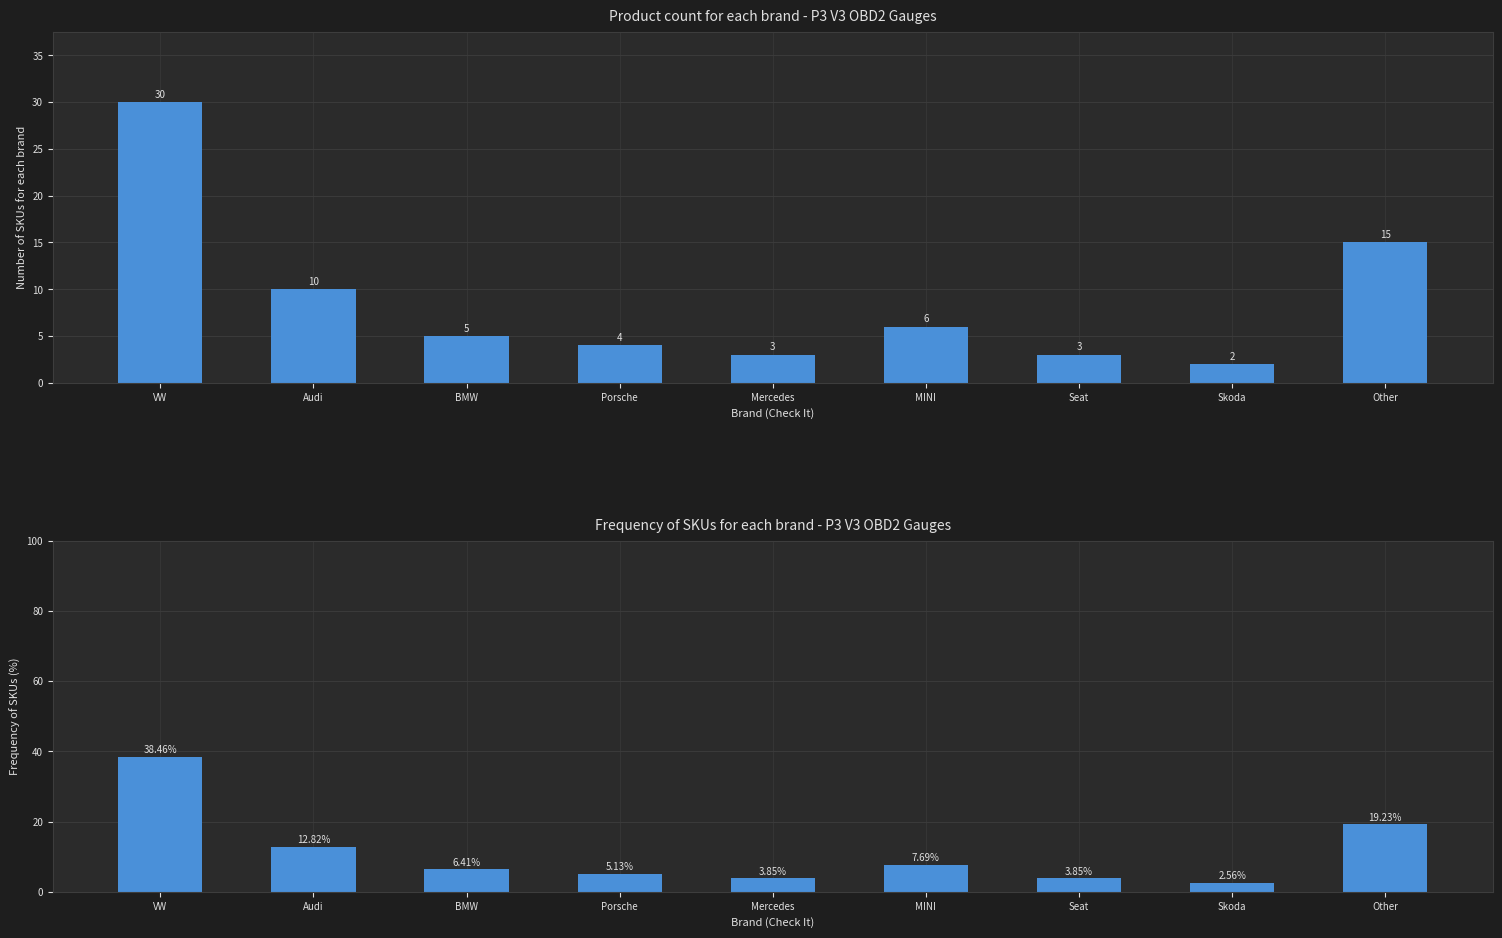

Reading left to right, what are all the values shown in this chart?

Product Count: 30.0	10.0	5.0	4.0	3.0	6.0	3.0	2.0	15.0
Frequency (%): 38.5	12.8	6.4	5.1	3.8	7.7	3.8	2.6	19.2